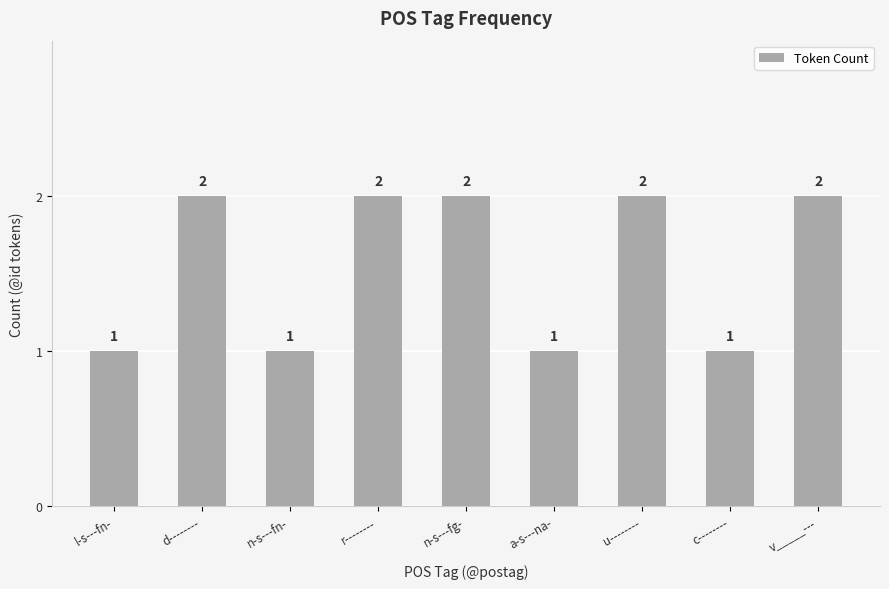

What is the minimum value shown in the chart?

1